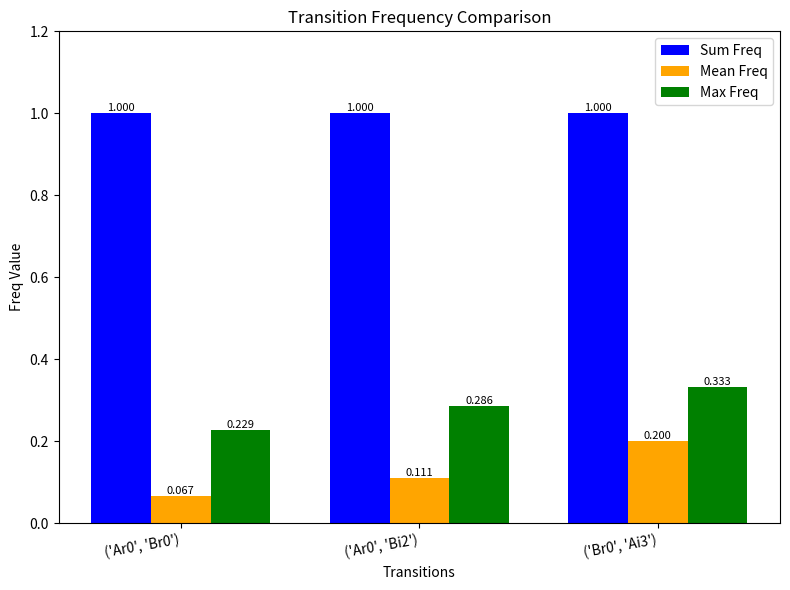

At which category is the sum across all series the highest?

('Br0', 'Ai3')